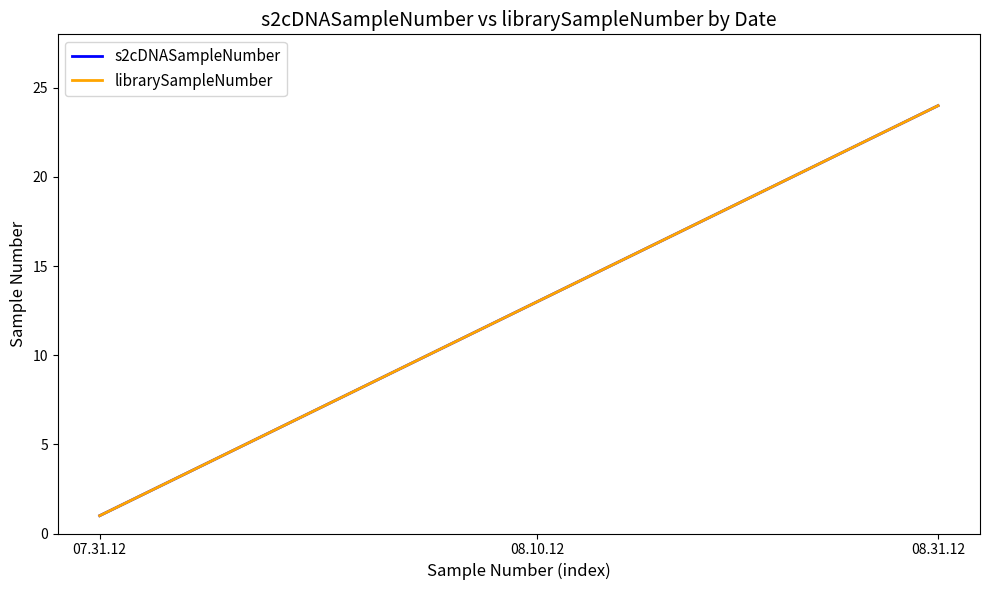

Rank the series by their maximum value, from lowest to highest.

s2cDNASampleNumber, librarySampleNumber